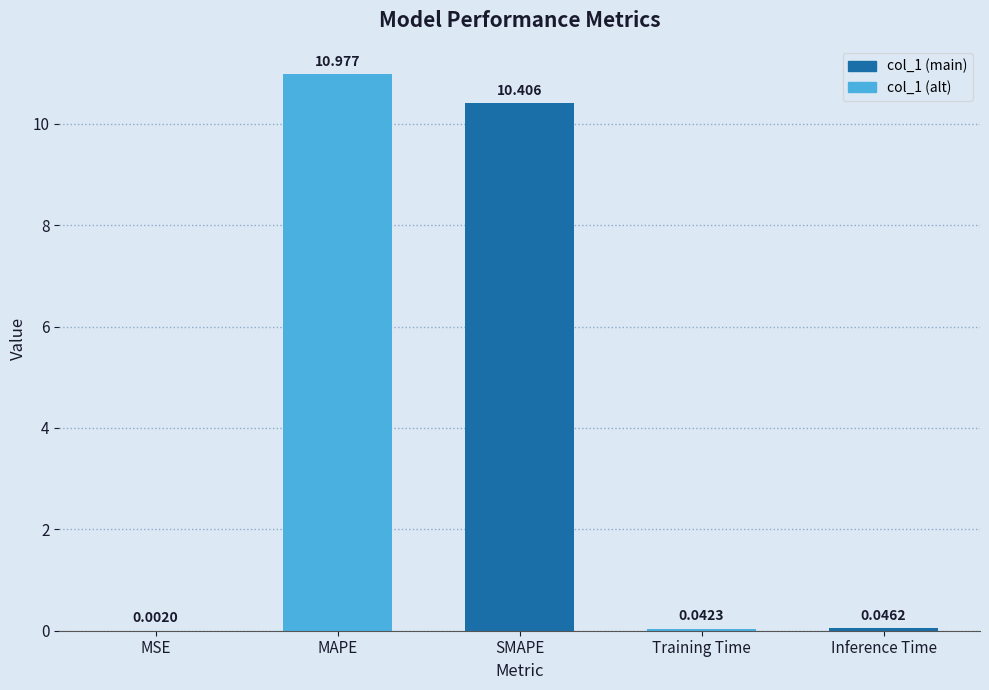

The chart shows a value of 16.7 at SMAPE. True or false?

False